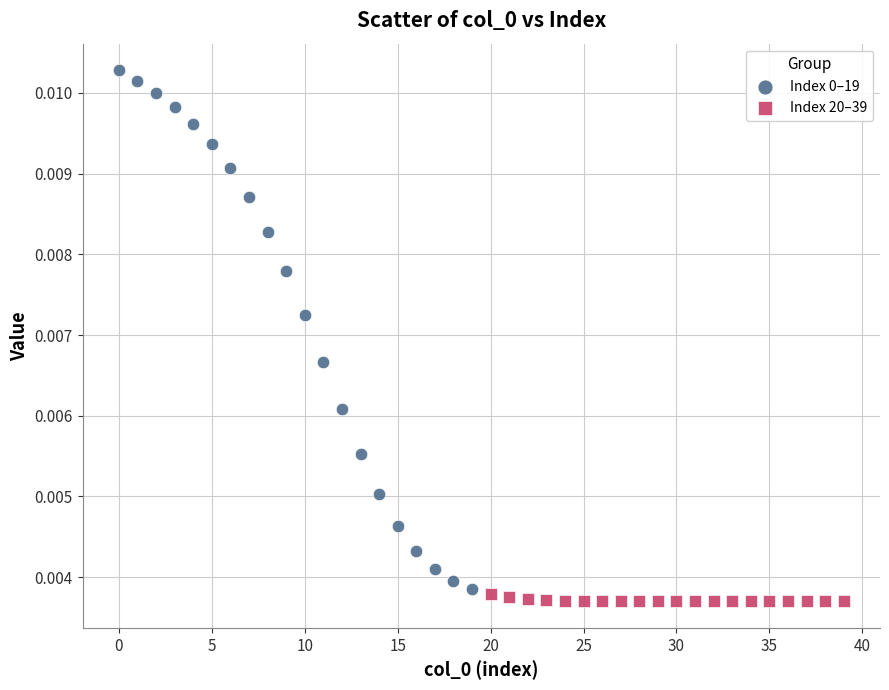

Which series contains the lowest Y value?

Index 20–39